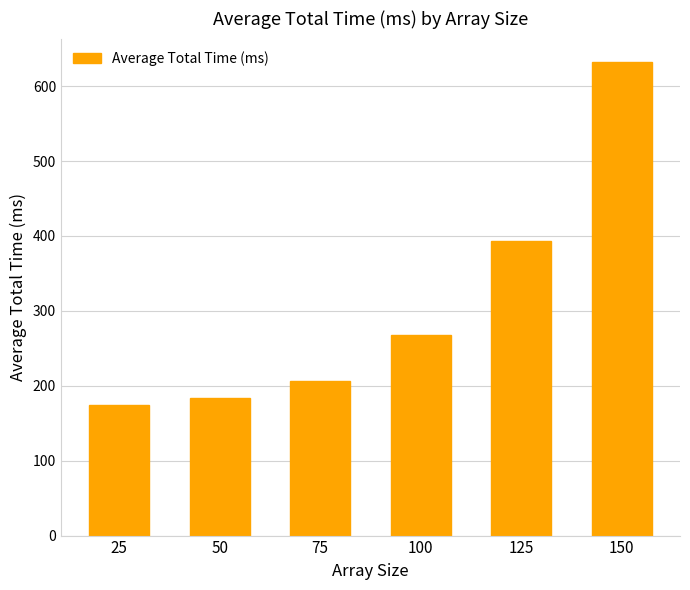

At which label is the value closest to 403?

125